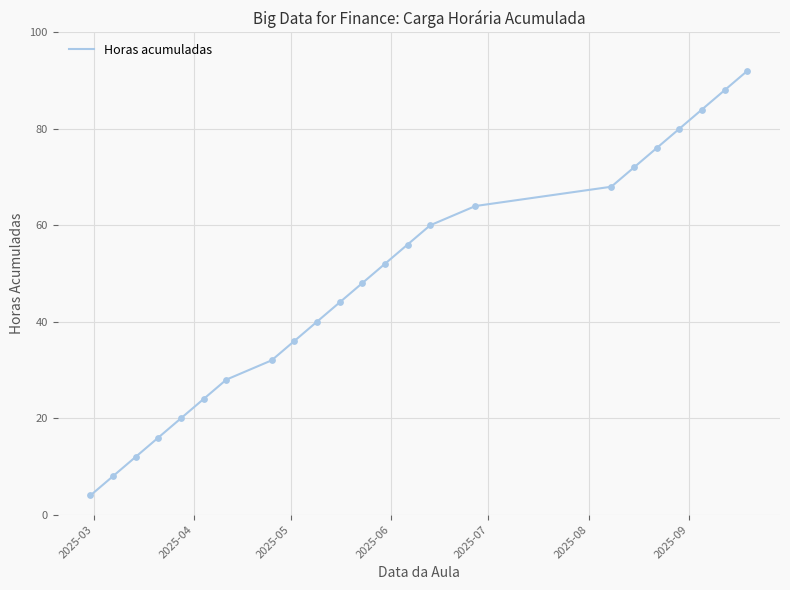

What is the greatest value displayed?

92